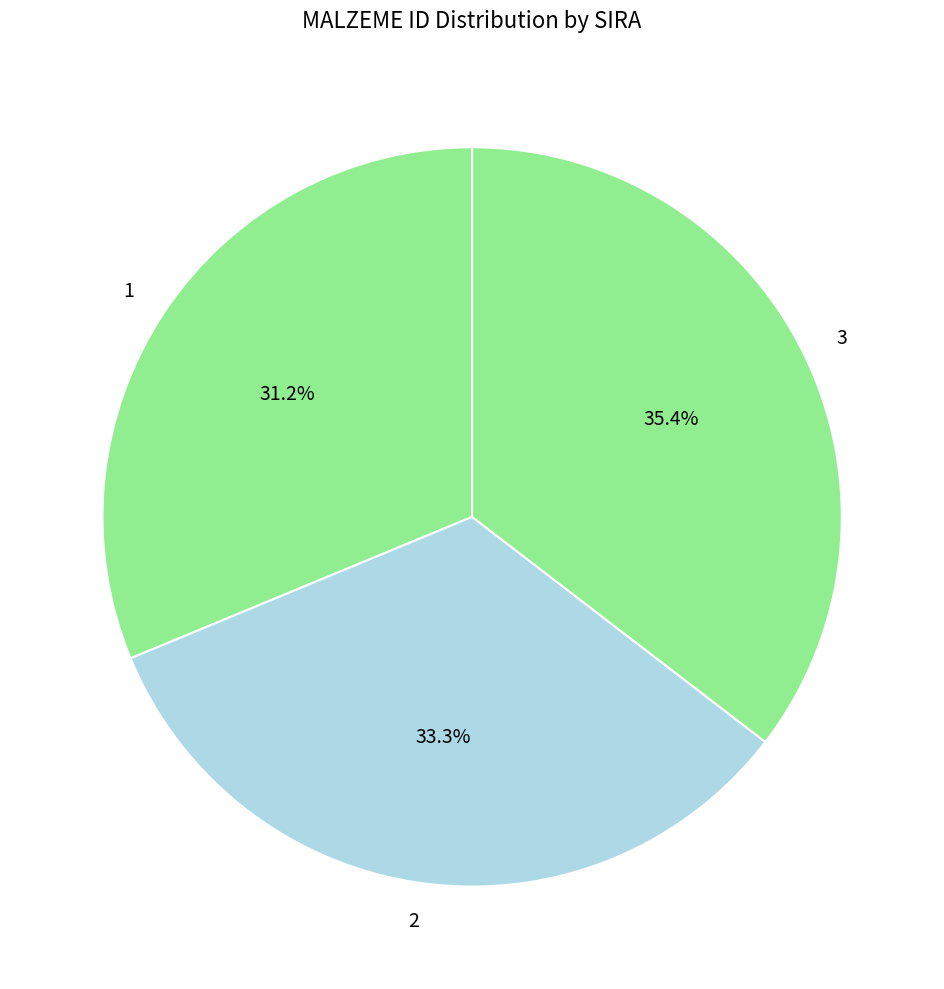

Is there a majority slice in this chart?

No